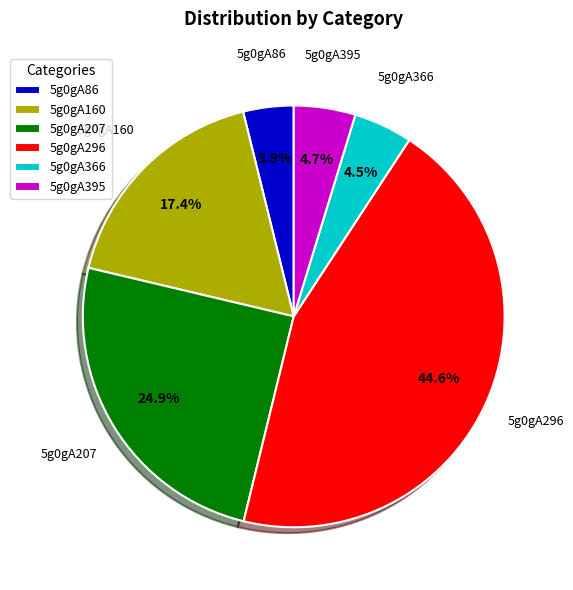

What percentage is the 5g0gA160 slice, to the nearest percent?

17%